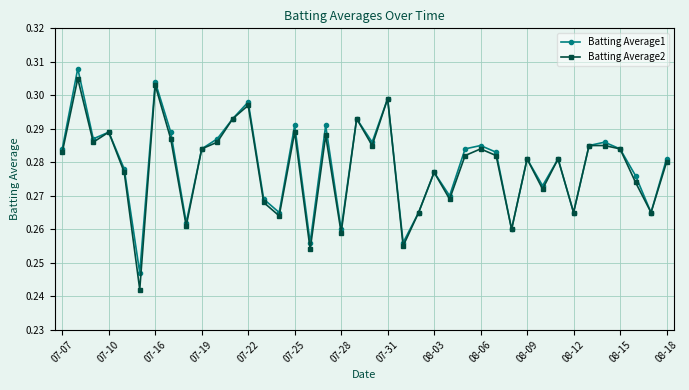

Is this an area chart (filled region under the line)?

No